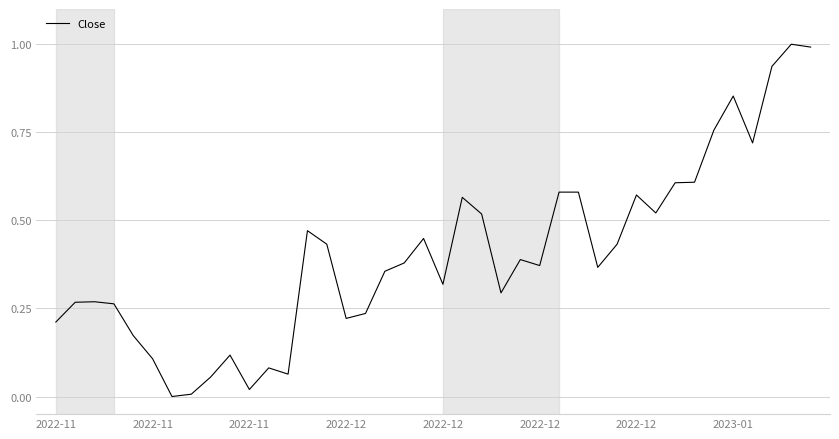

What is the maximum value shown in the chart?

1.0